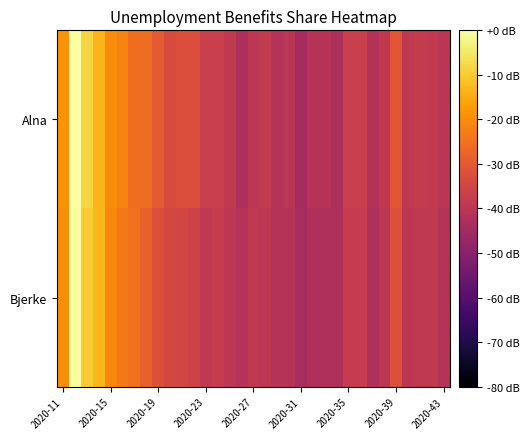

List the series in order of their overall mean, lowest first.

Bjerke, Alna